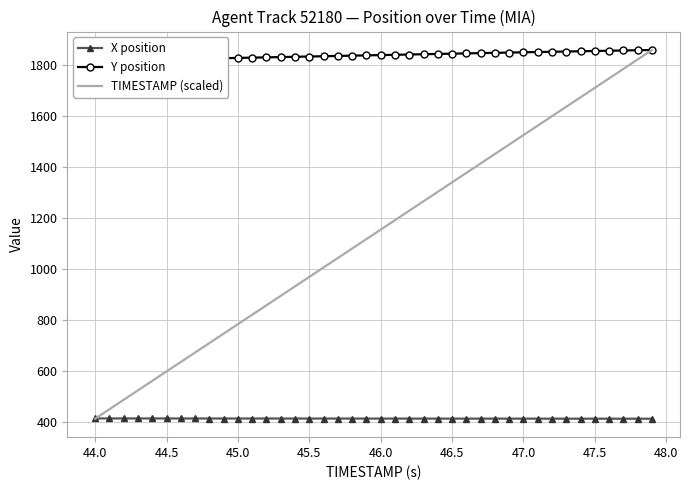

True or false: TIMESTAMP (scaled) and Y position intersect in this chart.

False